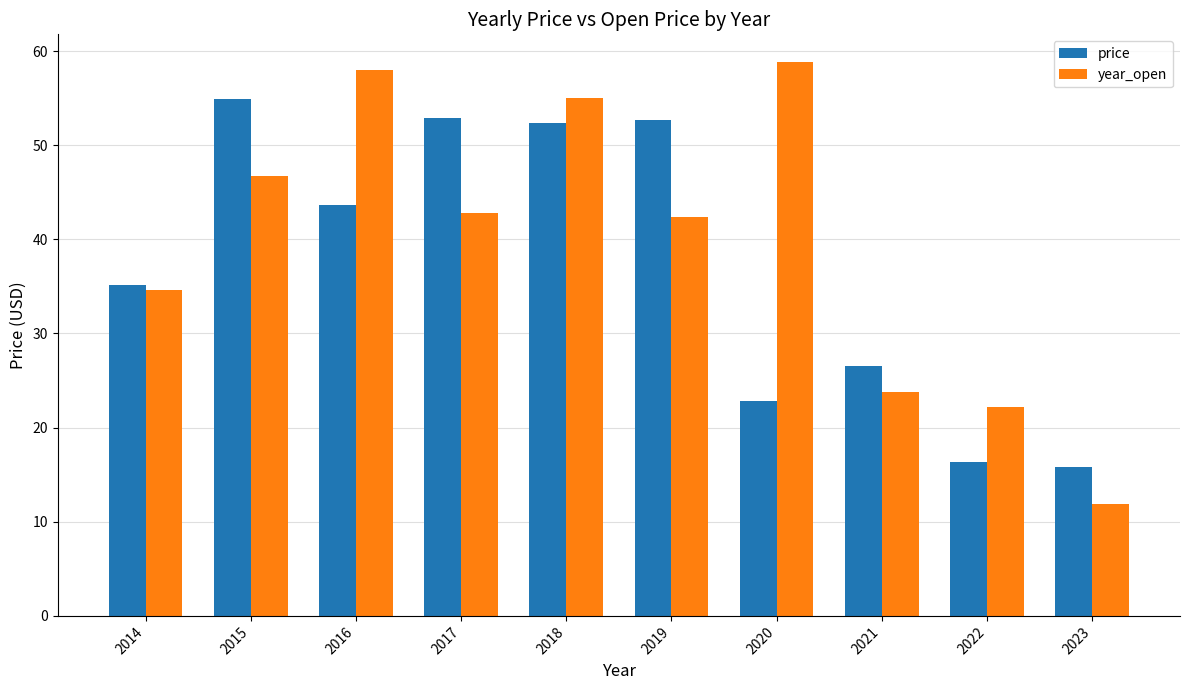

How many bars are there in total?

20